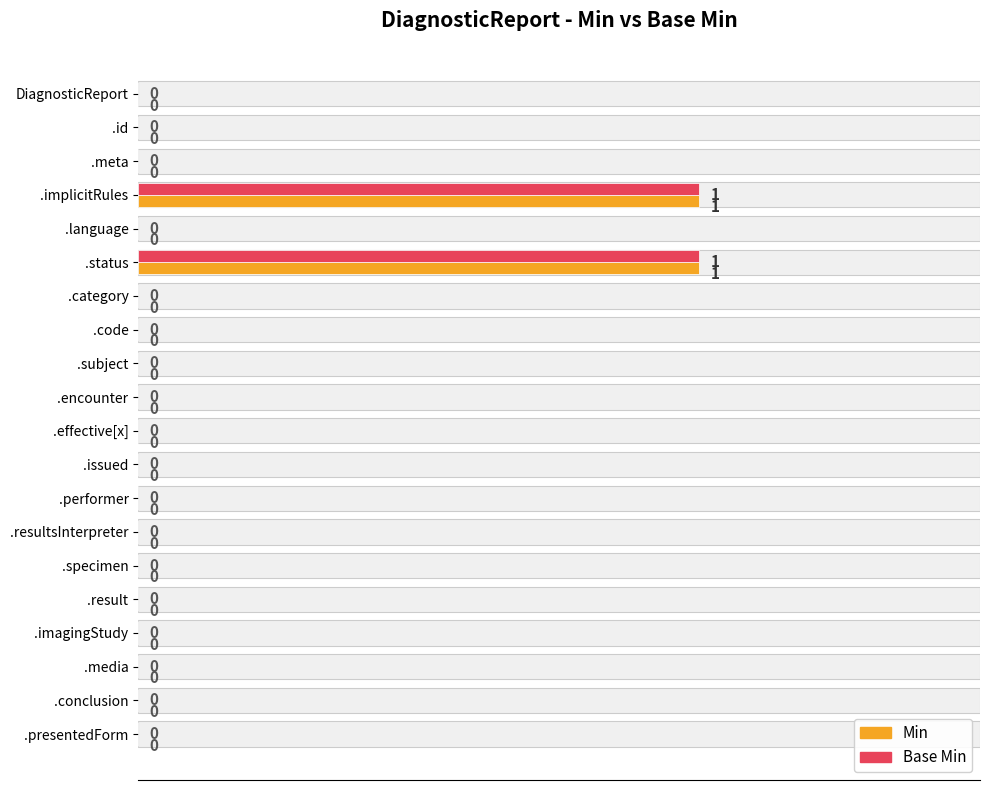

What is the difference between the second highest and minimum values in the Min series?

1